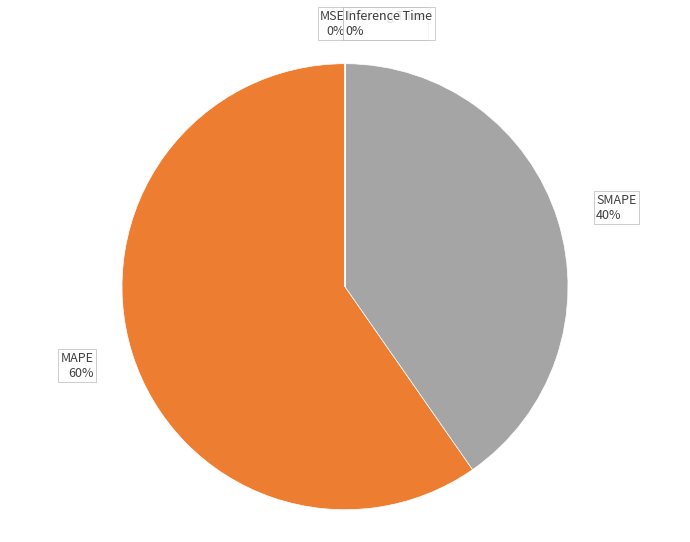

Is it true that MAPE 60% is 67% of the pie?

False